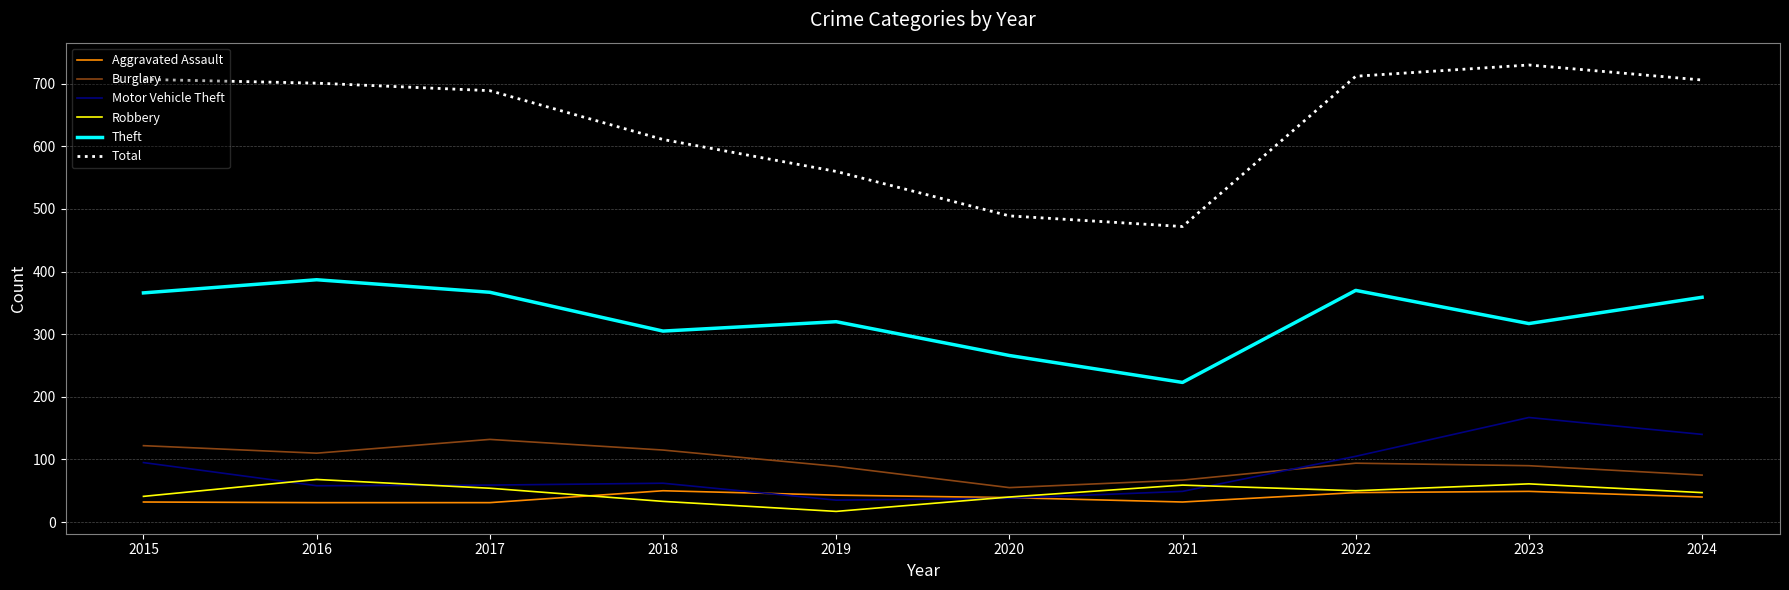

How many distinct data groups are displayed?

6